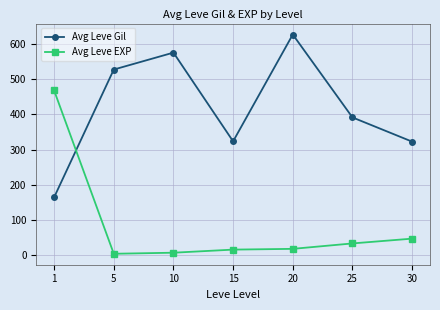

List the series in order of their overall mean, highest first.

Avg Leve Gil, Avg Leve EXP